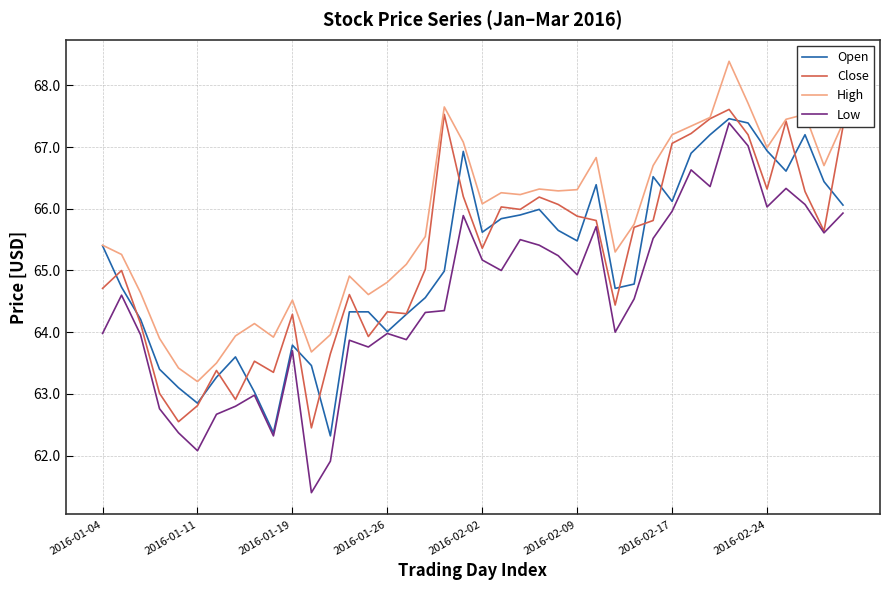

Which series has the largest total across all categories?

High